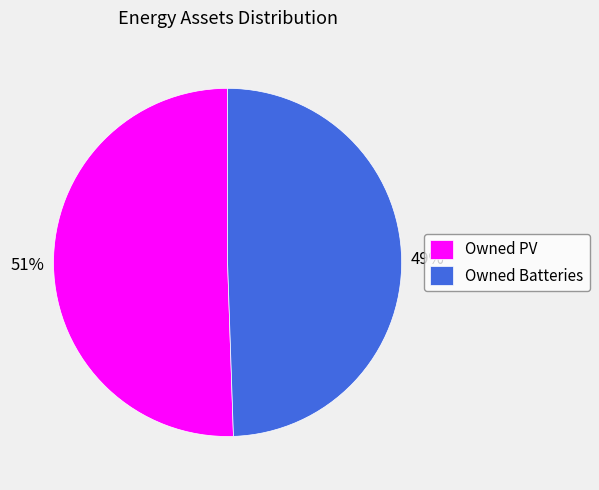

Is there a majority slice in this chart?

Yes